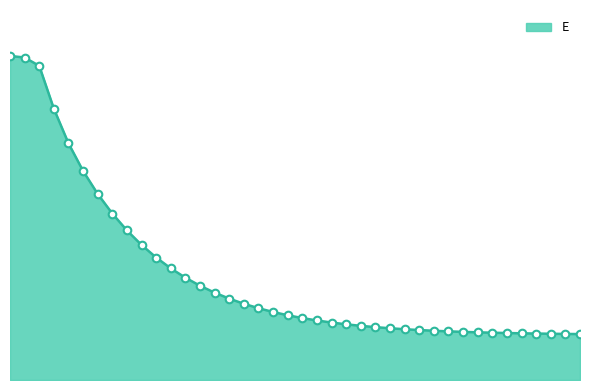

Does the chart have visible grid lines?

No